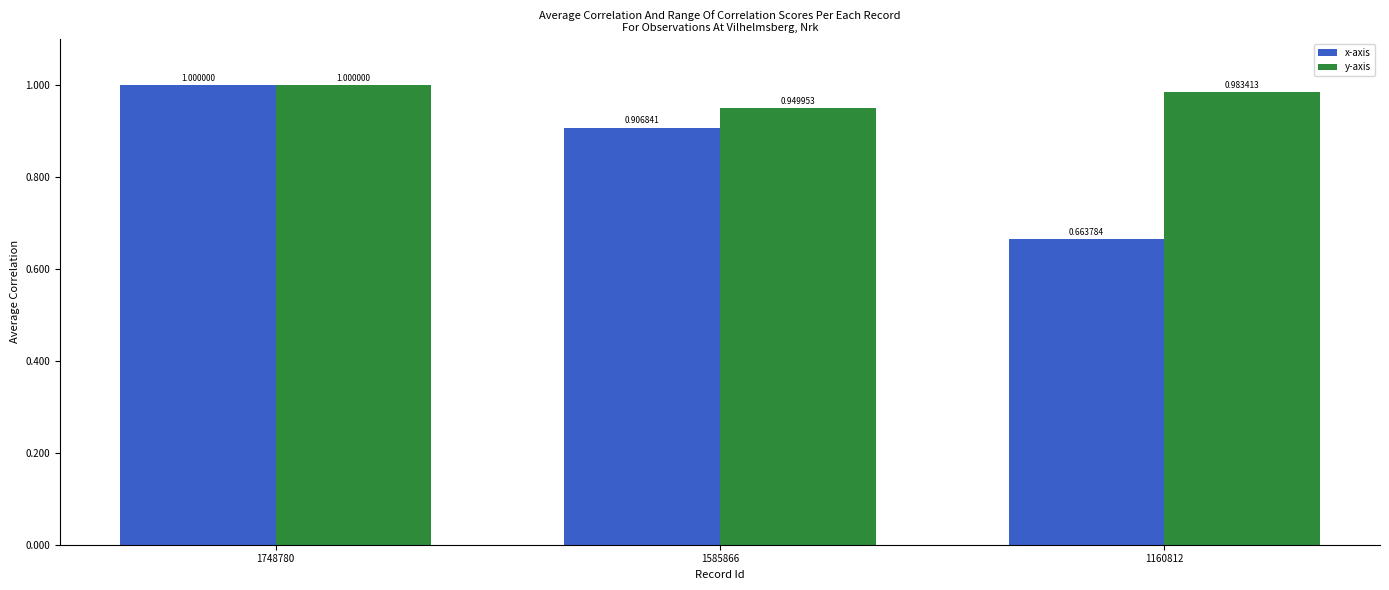

How many bars are there in total?

6